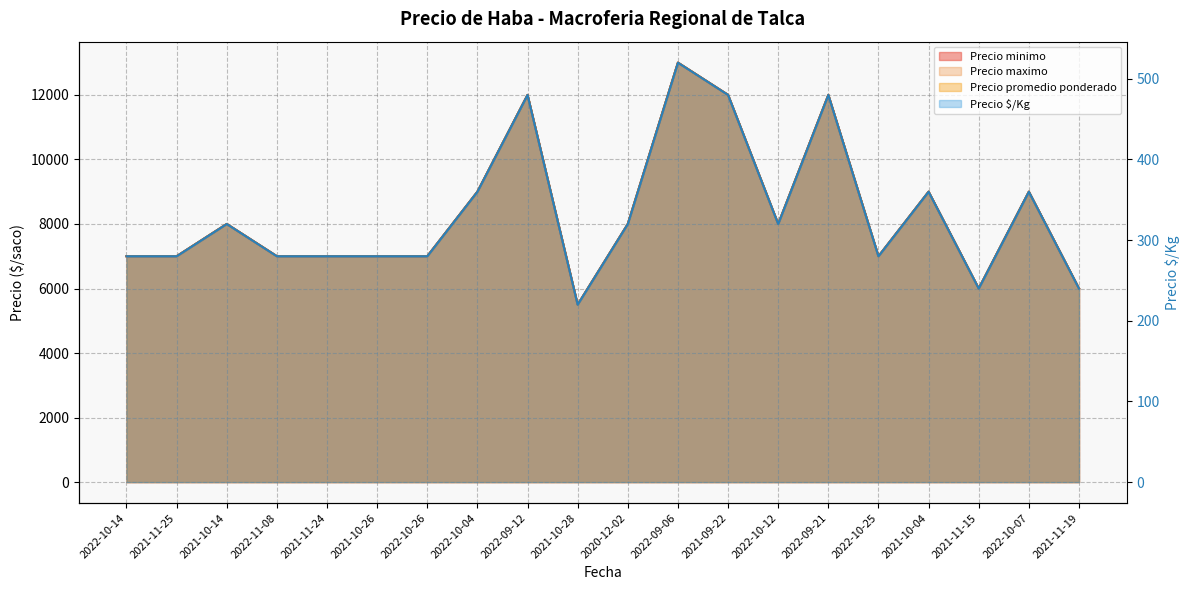

What is the total value across all series at 2022-10-04?

27360